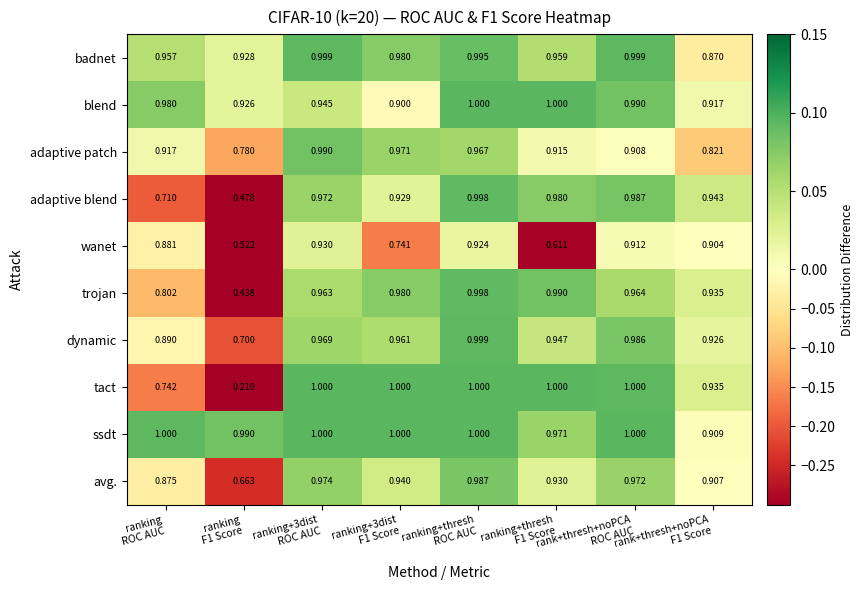

Which series changed the most between ranking+thresh
F1 Score and rank+thresh+noPCA
ROC AUC?

wanet